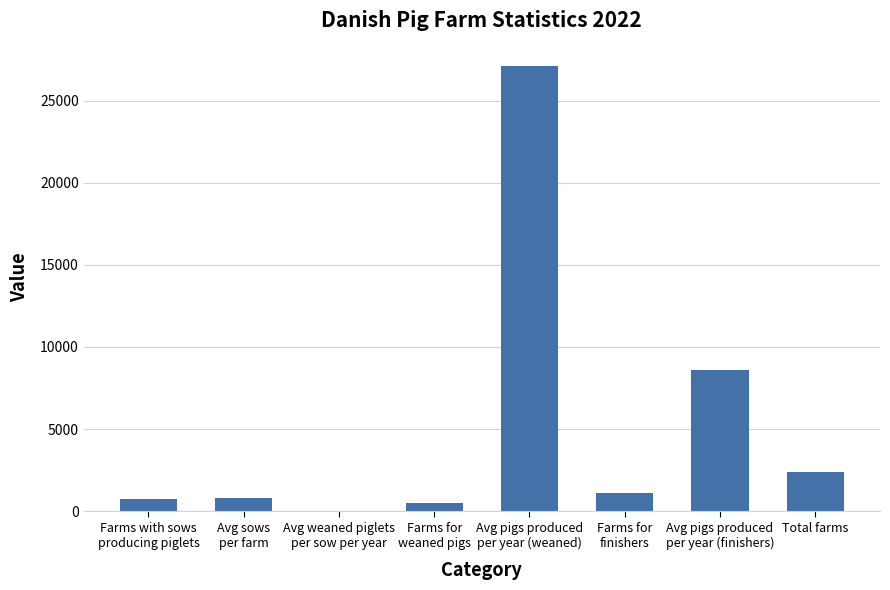

Is it true that the value at Total farms is 1055.2?

False